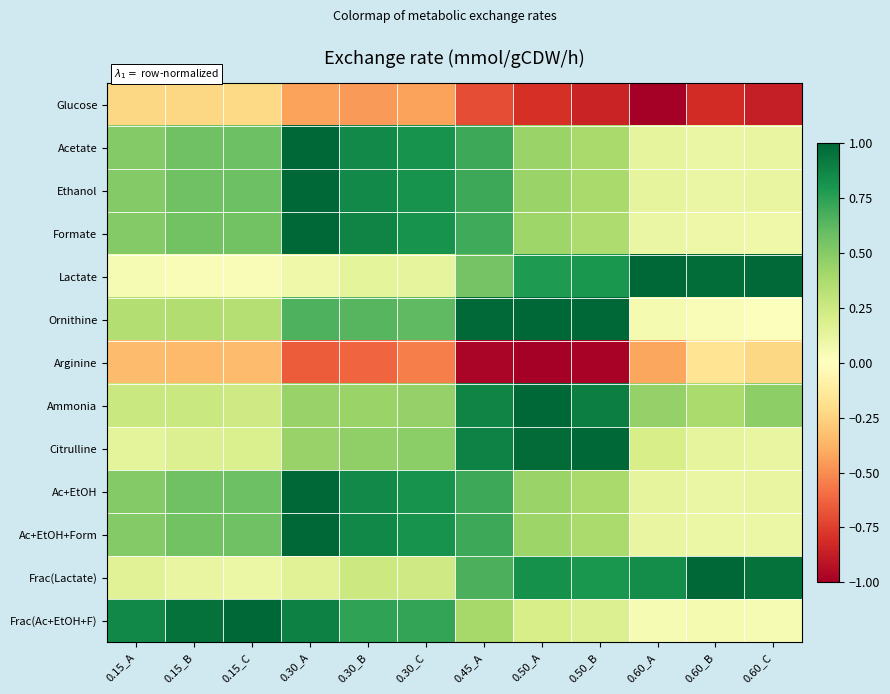

Which series changed the most between 0.45_A and 0.60_C?

Ornithine